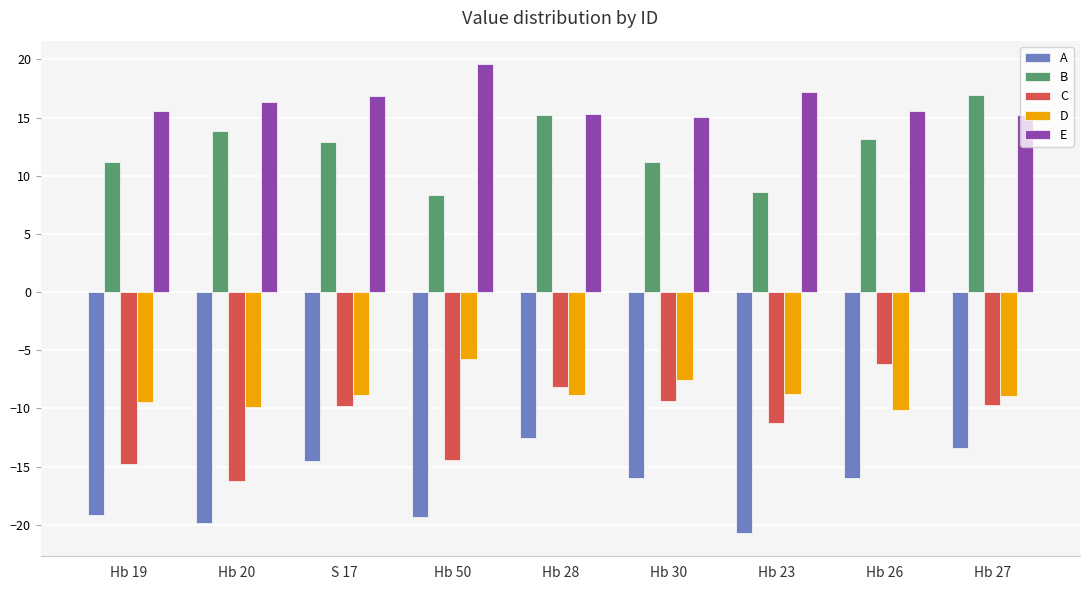

What is the total value across all series at Hb 23?

-14.8